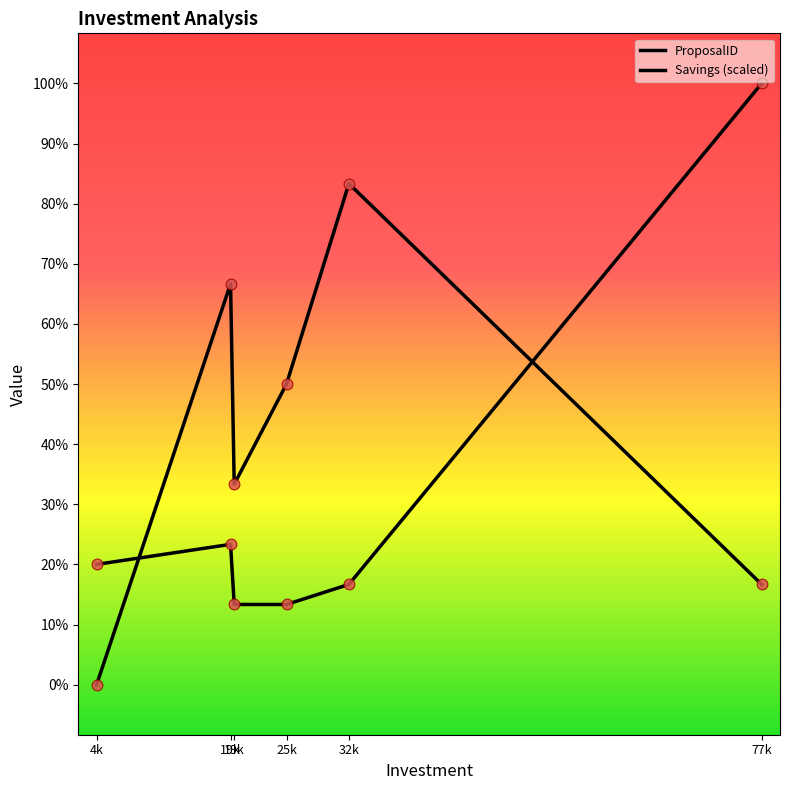

At which category is the sum across all series the highest?

77k